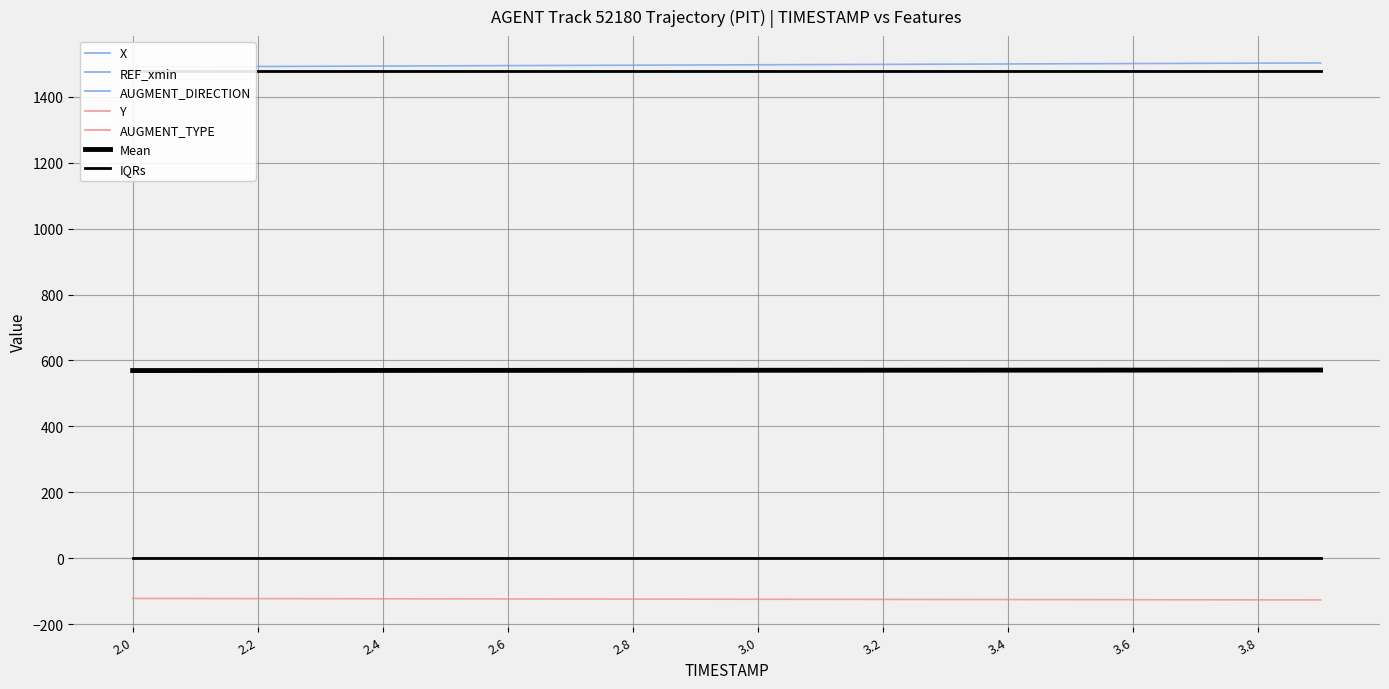

How many values in the Y series are below -124?

11